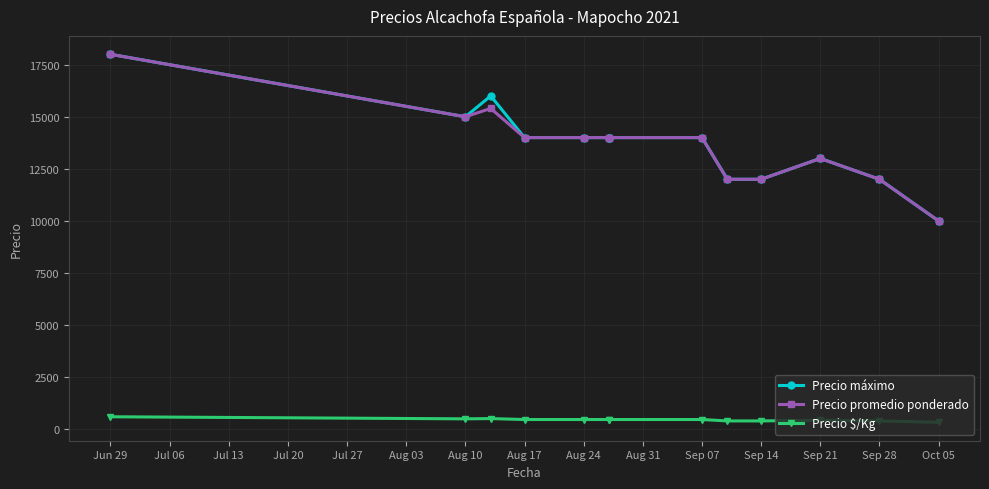

What is the average value of the Precio $/Kg series?

455